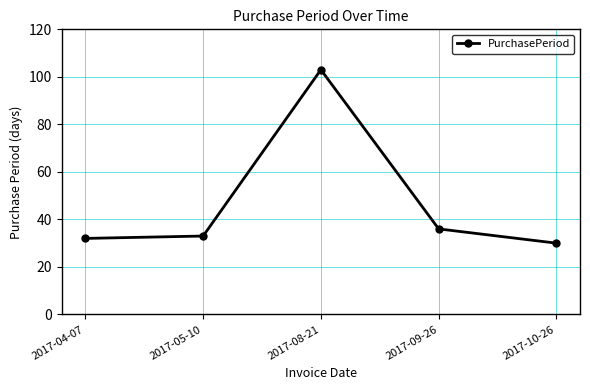

The chart shows a value of 59 at 2017-05-10. True or false?

False